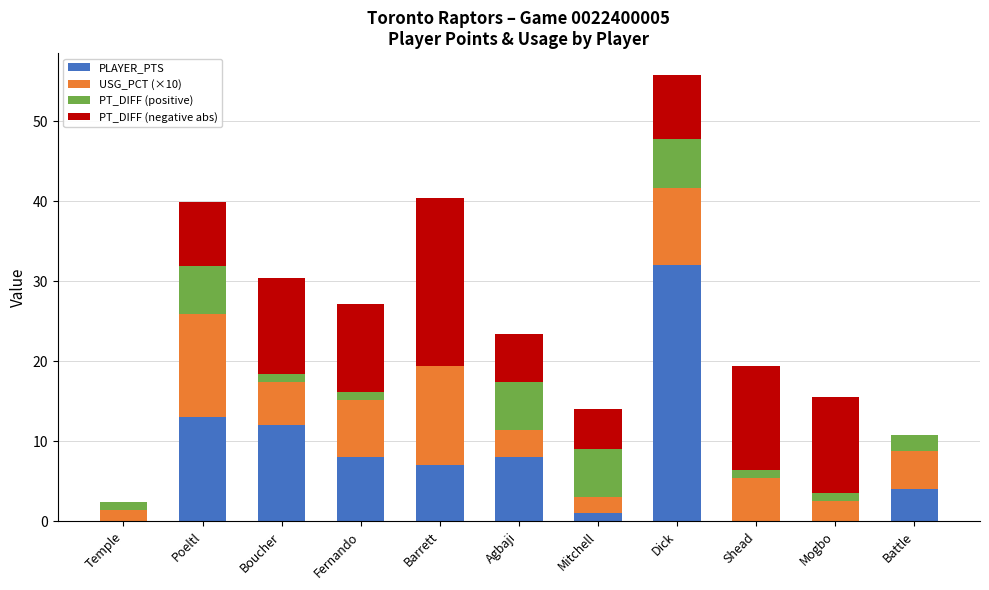

At which category is the sum across all series the highest?

Dick